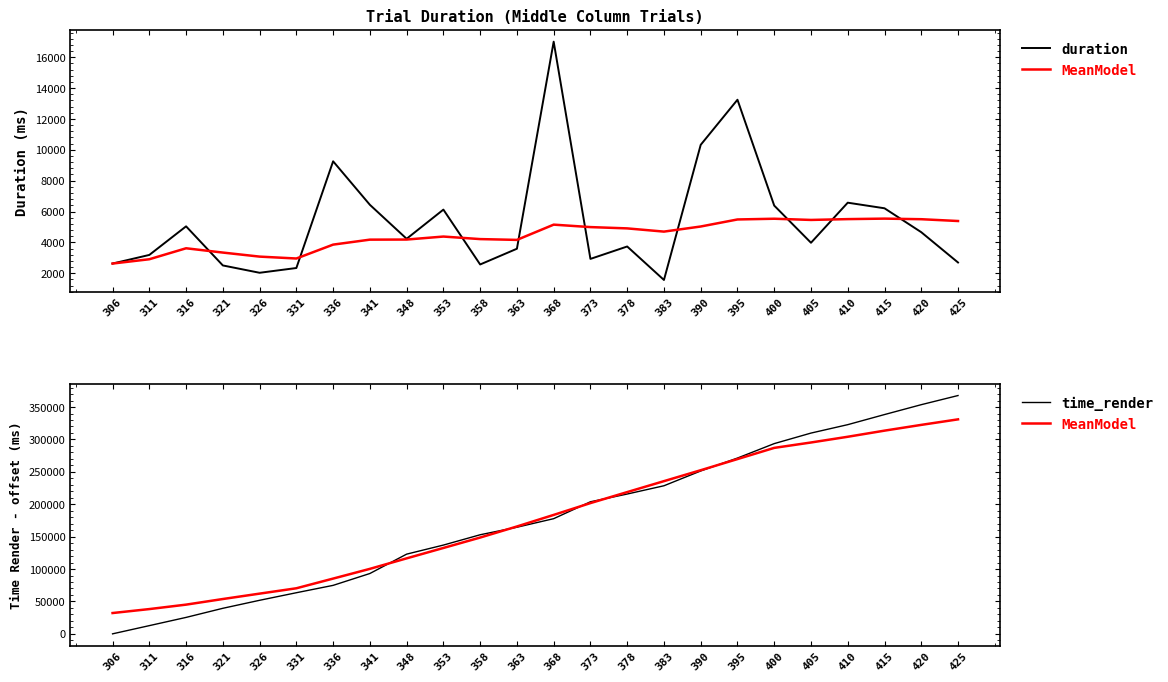

Is it true that time_render equals 567274.6 at 410?

False